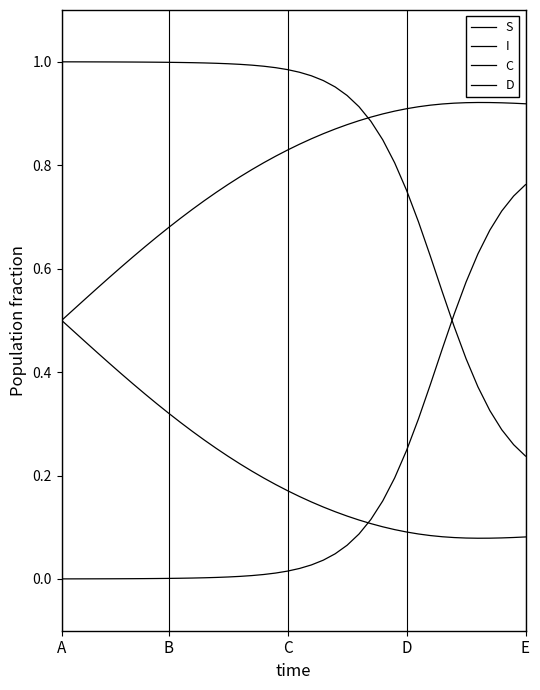

Is this an area chart (filled region under the line)?

No